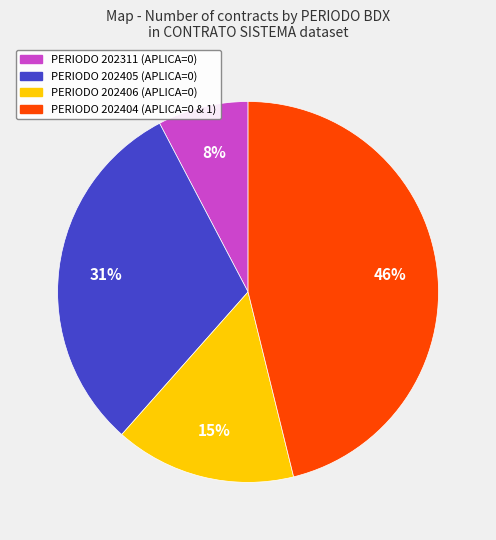

Is there any slice that represents more than half of the pie?

No